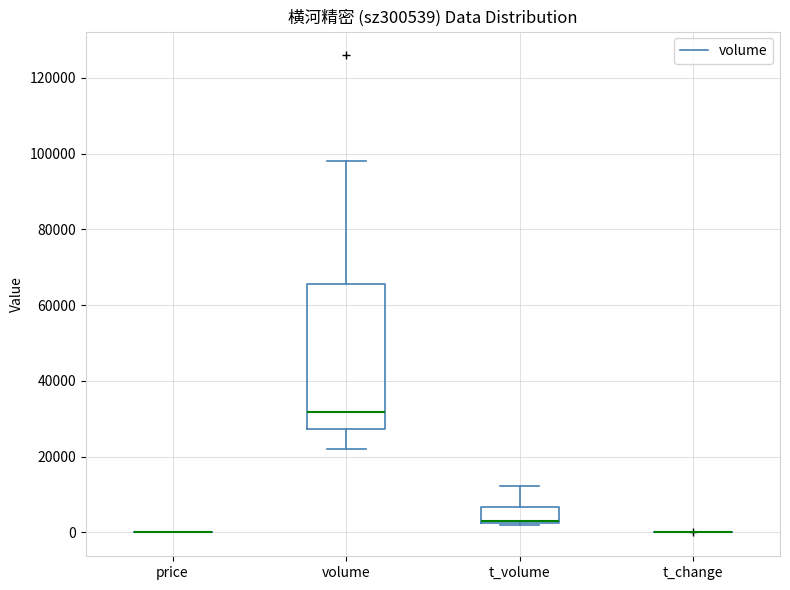

Reading left to right, transcribe this box plot: for each box, give where its median line is, the range the box spans, and where its two whiskers end, as read against the y-axis. The values are not printed on the chart, so give them approximately, as read against the axis.

price: box collapsed to a line at 0, whiskers 0 to 0
volume: median 32000, box 28000 to 66000, whiskers 22000 to 98000
t_volume: median 2000 (drawn on the box's lower edge), box 2000 to 6000, whiskers 2000 (just below the box's lower edge) to 12000
t_change: box collapsed to a line at 0, whiskers 0 to 0